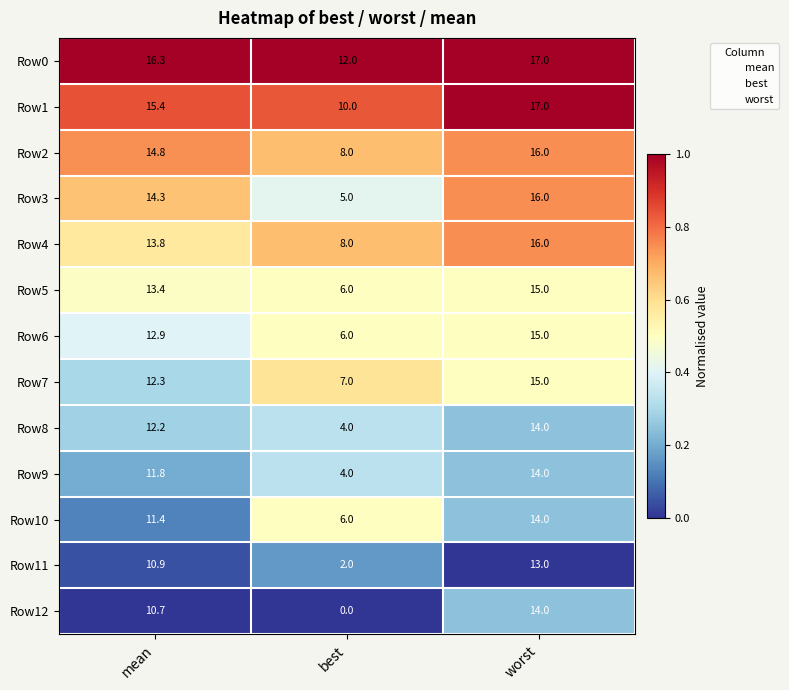

The value of Row0 at mean is 16.3. True or false?

True